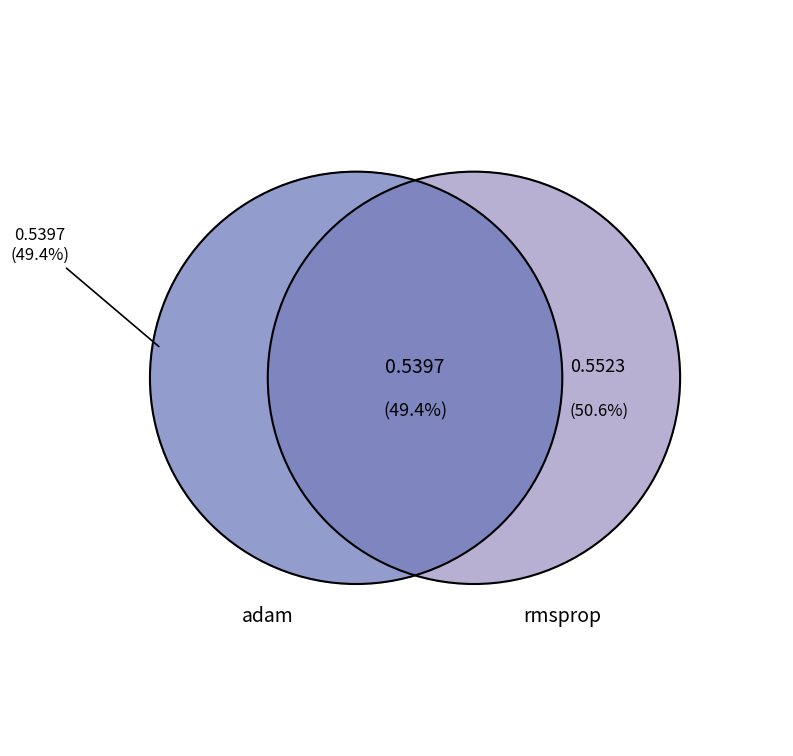

True or false: adam accounts for 44% of the total.

False